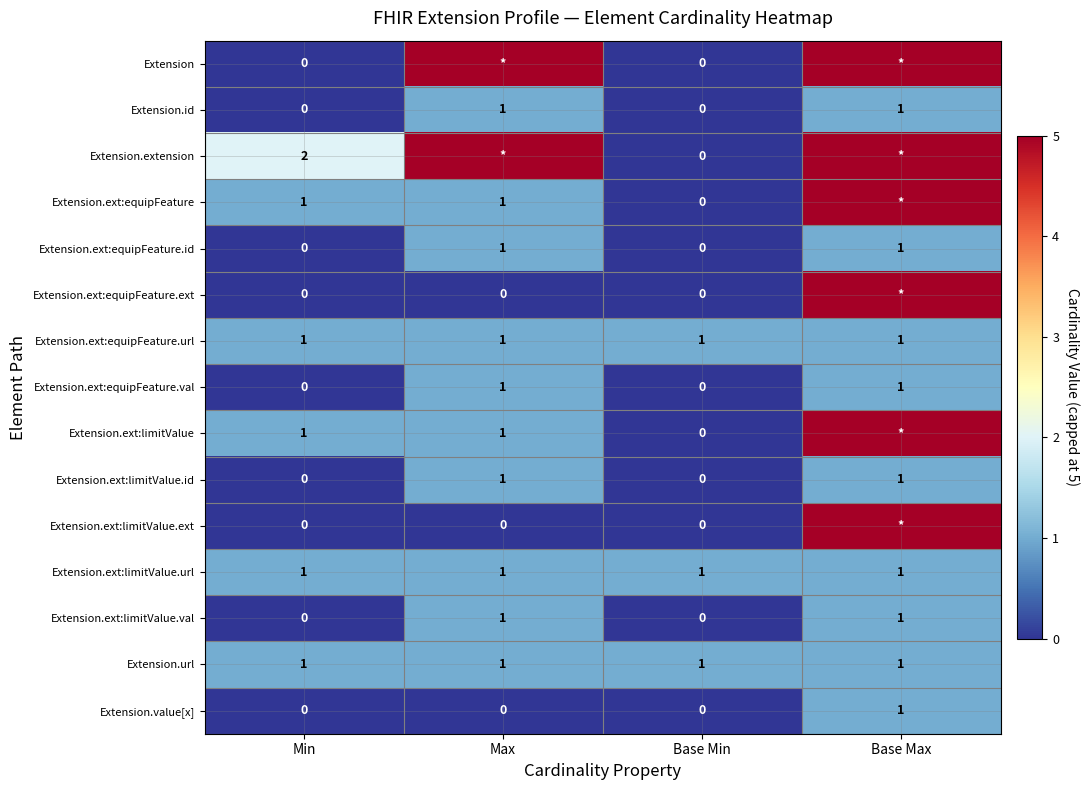

Count the Extension.ext:limitValue.val values in the range 0 to 1.

4